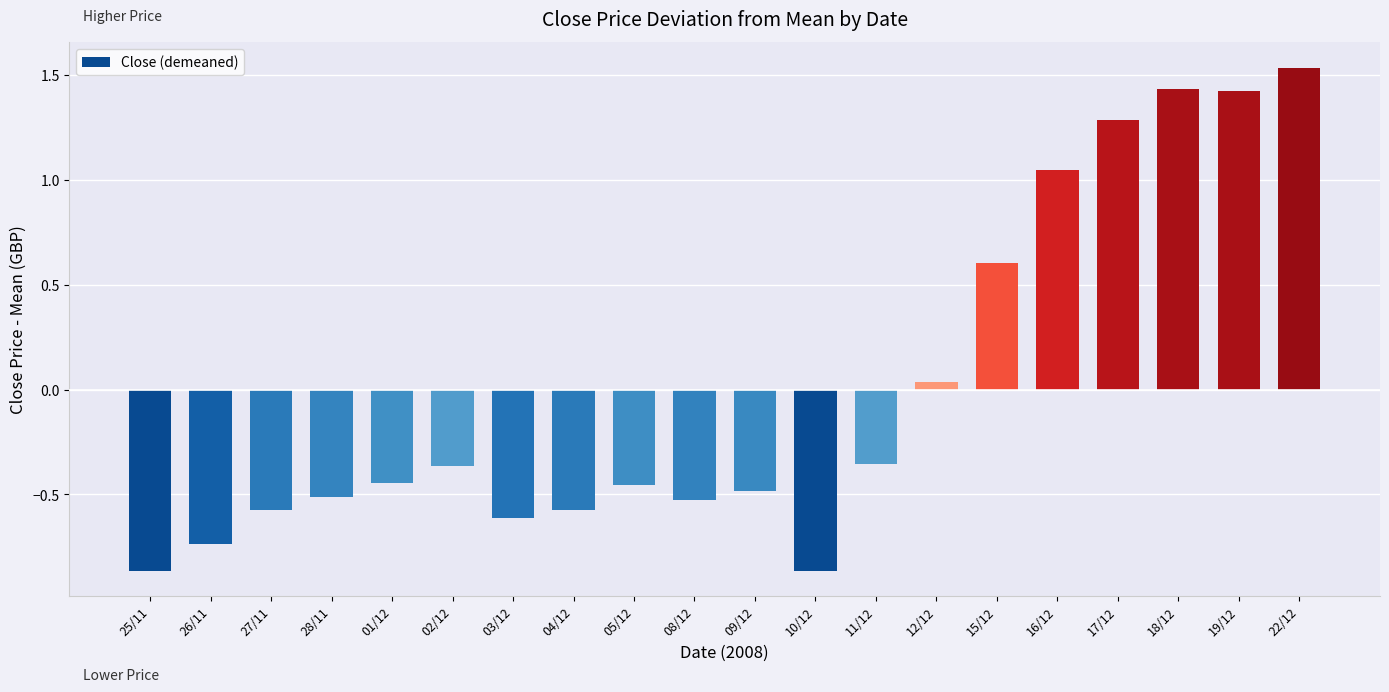

The value at 28/11 is -0.3. True or false?

False